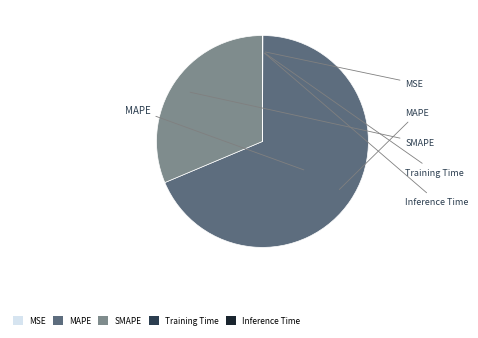

Which category has the biggest portion of the pie?

MAPE